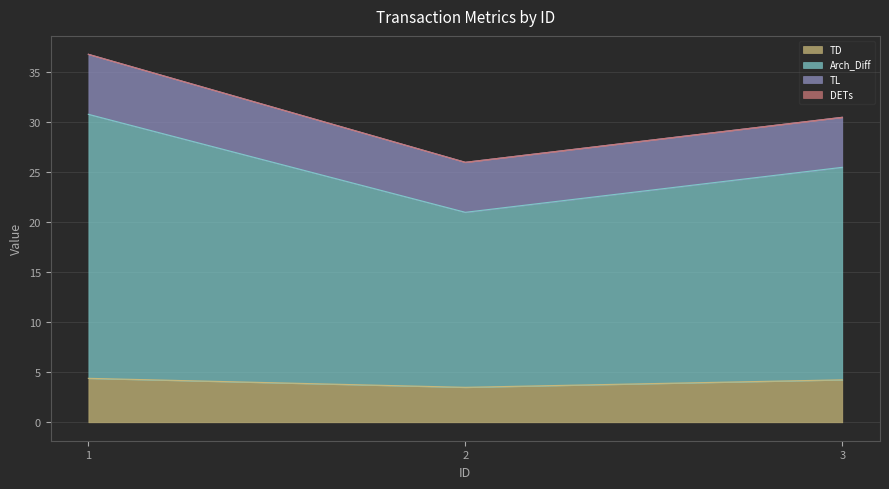

Read the TD value at 2.

3.5